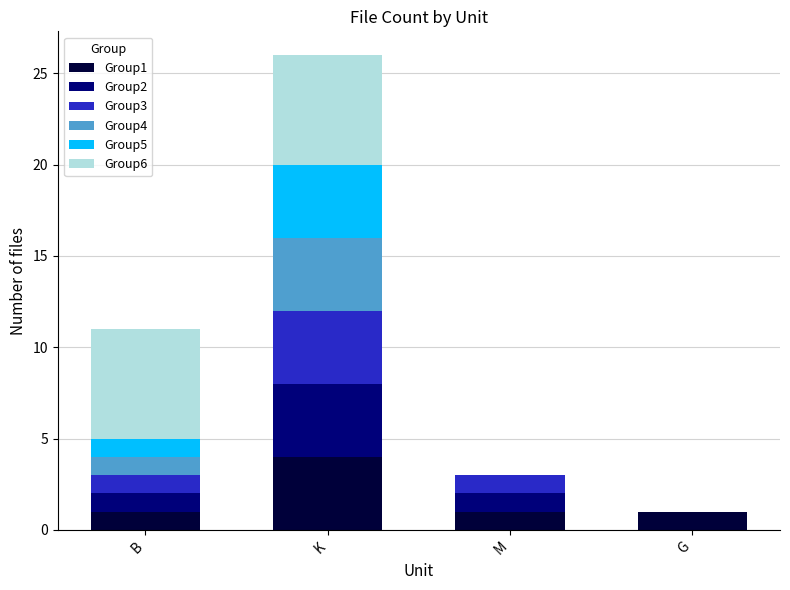

The Group1 series shows 4 at K. True or false?

True